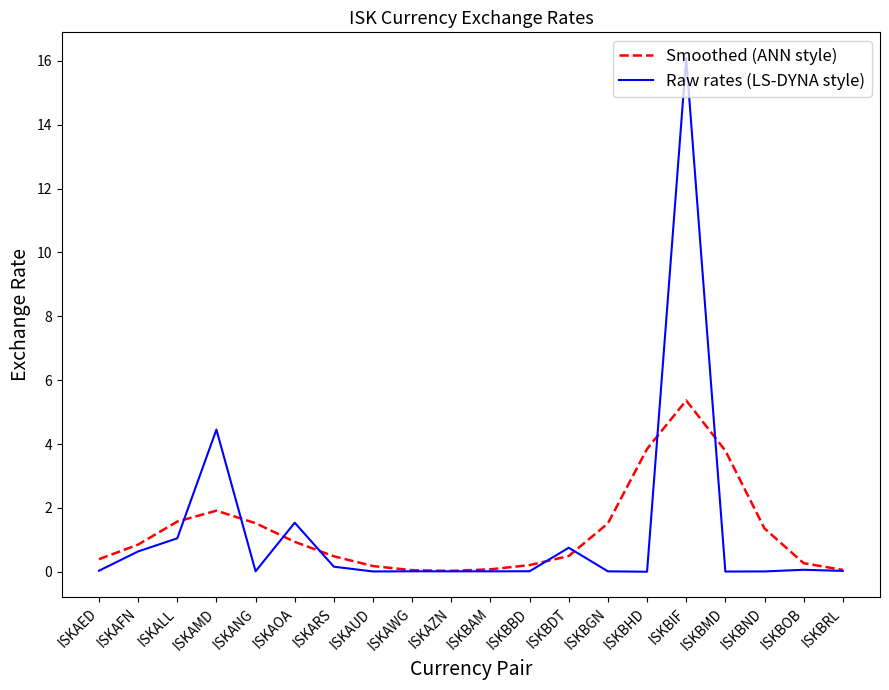

True or false: Raw rates (LS-DYNA style) has more than 0 interior local peaks.

True